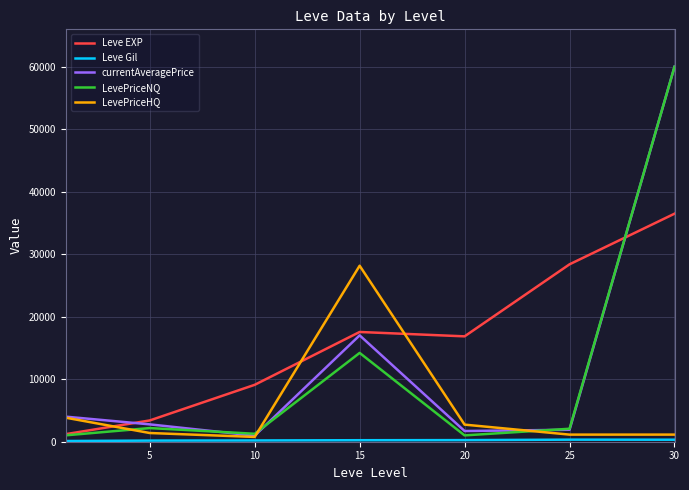

What is the maximum value for currentAveragePrice?

60000.0